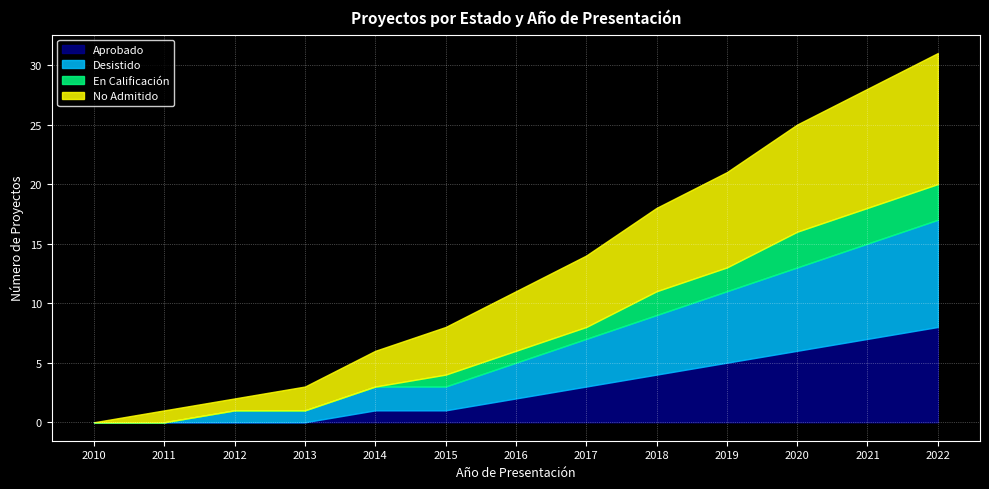

Where is Desistido nearest to the value 4?

2017